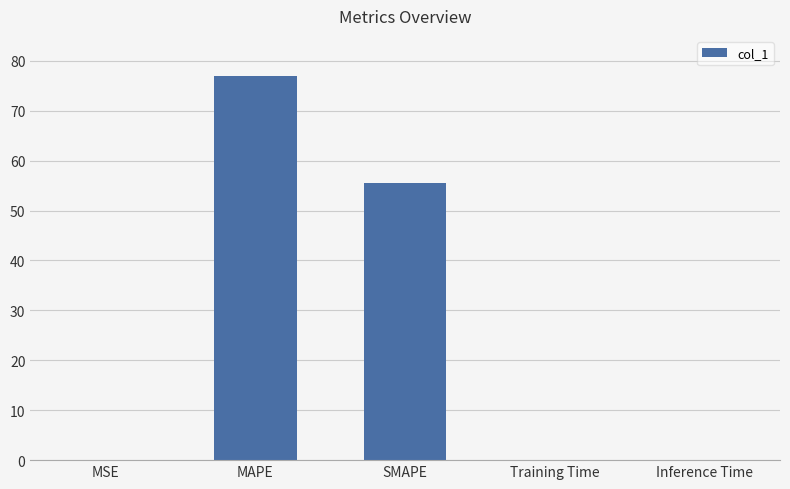

Between Inference Time and SMAPE, which is larger?

SMAPE